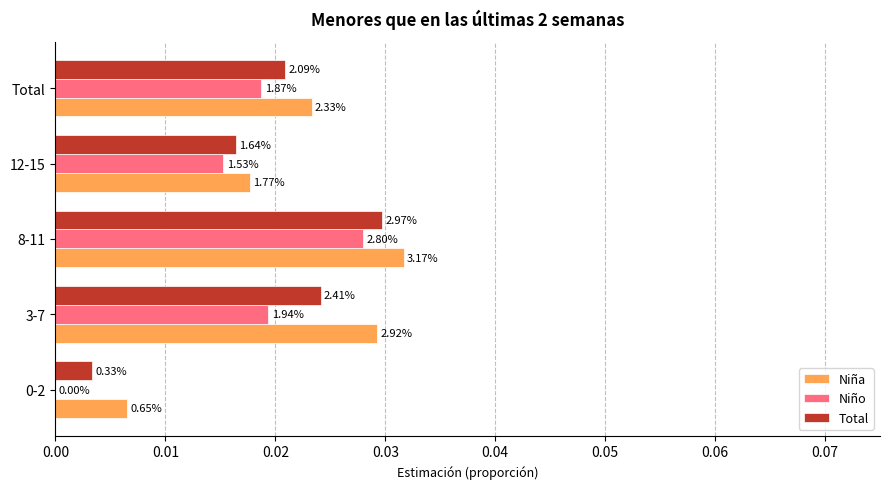

Rank the series by their average value, from highest to lowest.

Niña, Total, Niño